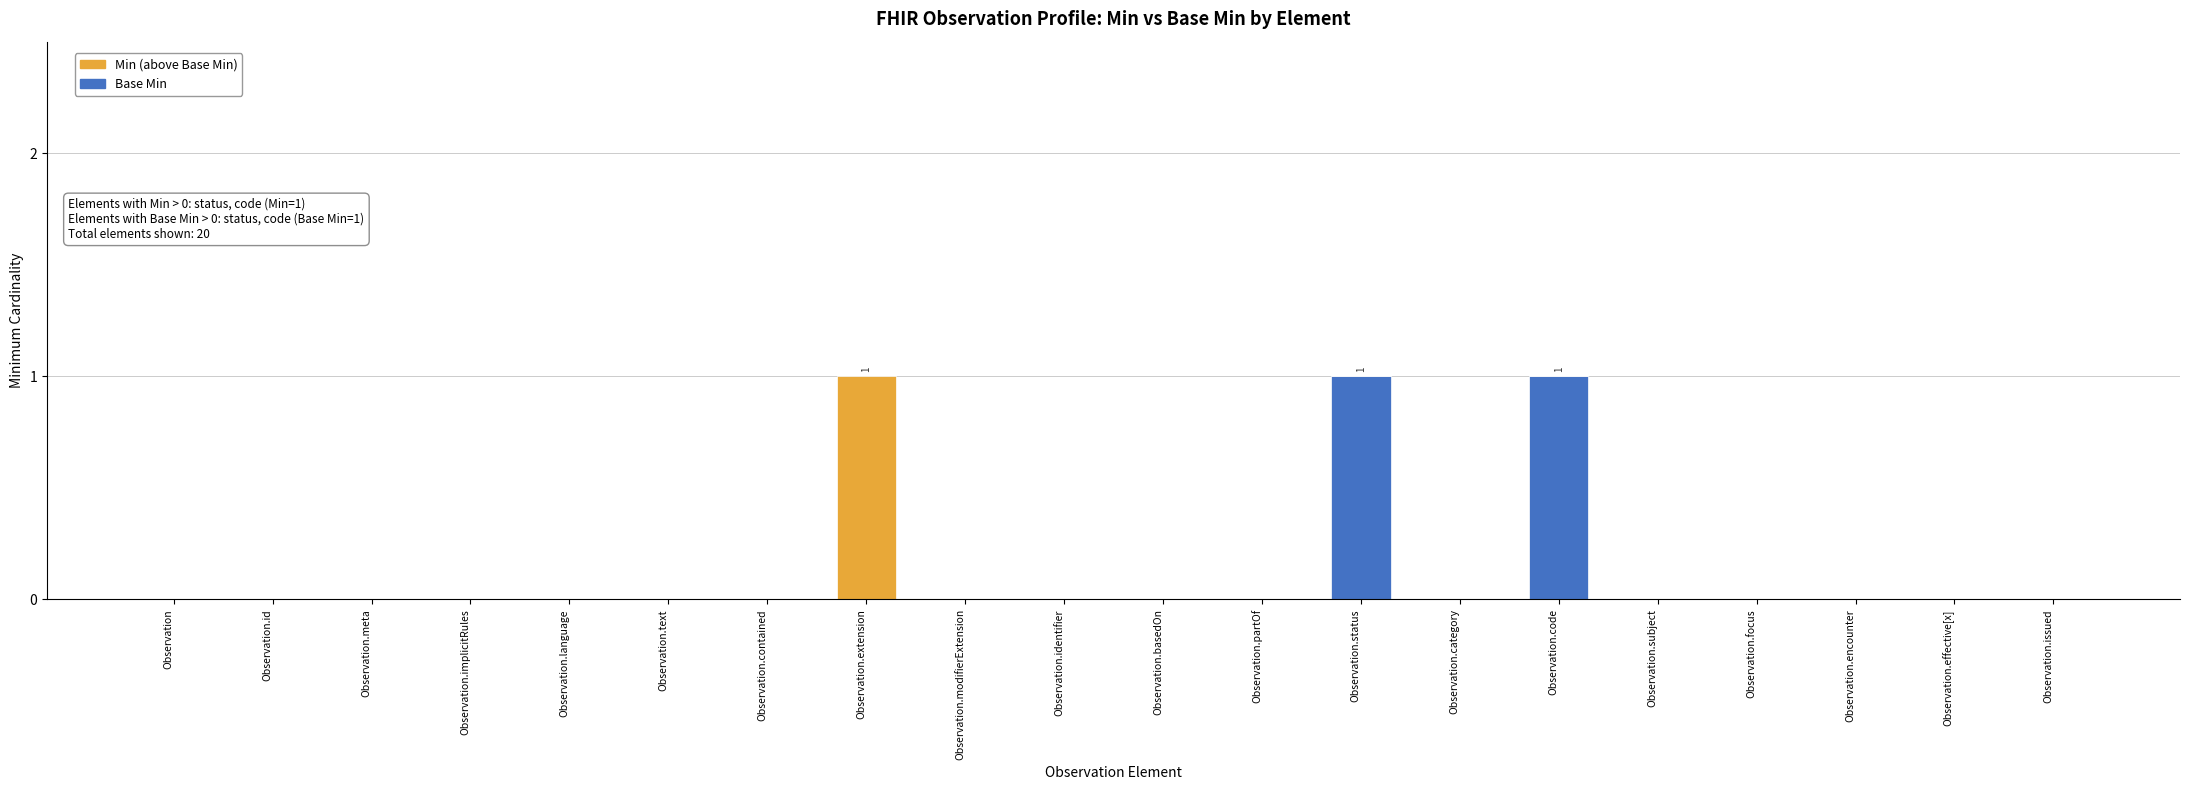

The value of Base Min at Observation.subject is 0. True or false?

True